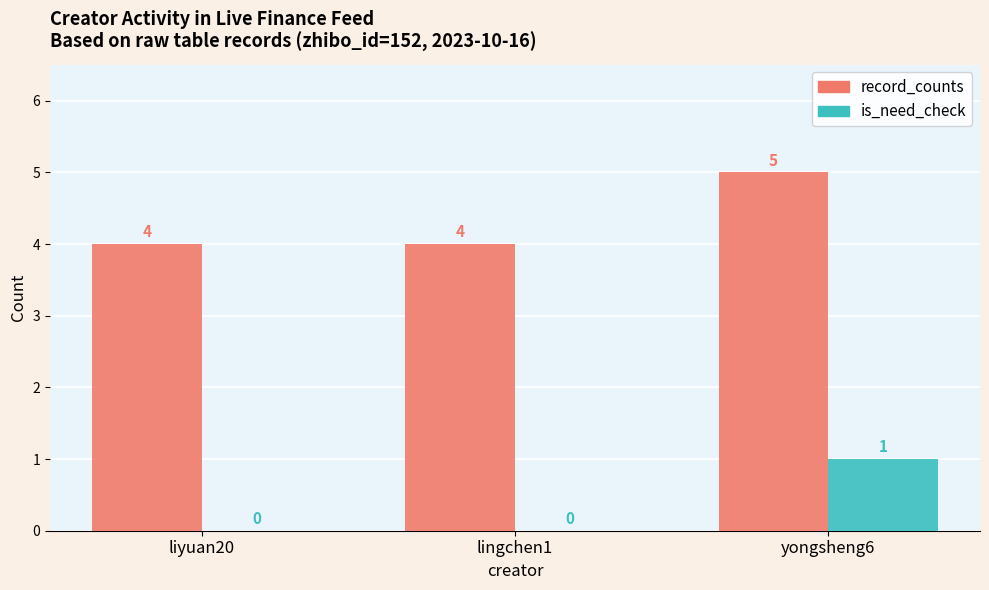

The is_need_check series shows 0 at lingchen1. True or false?

True